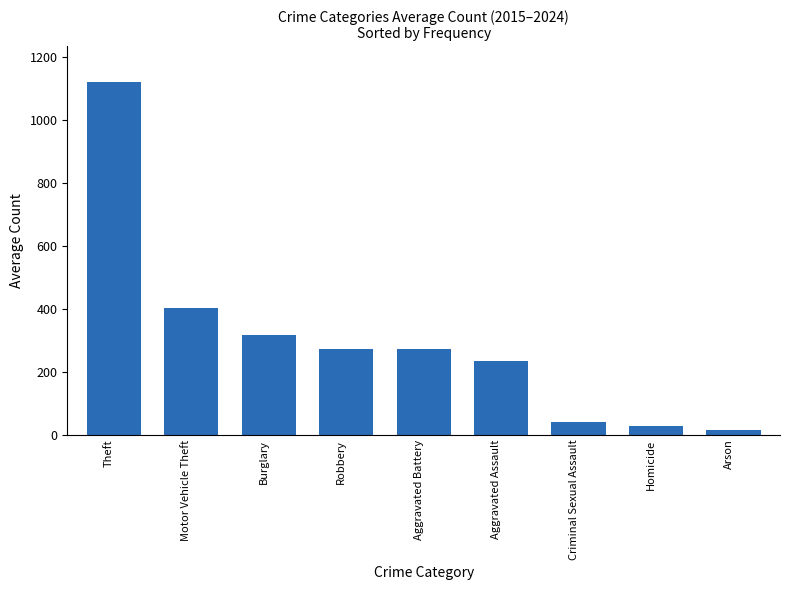

What is the change in value from Burglary to Aggravated Battery?

-45.1